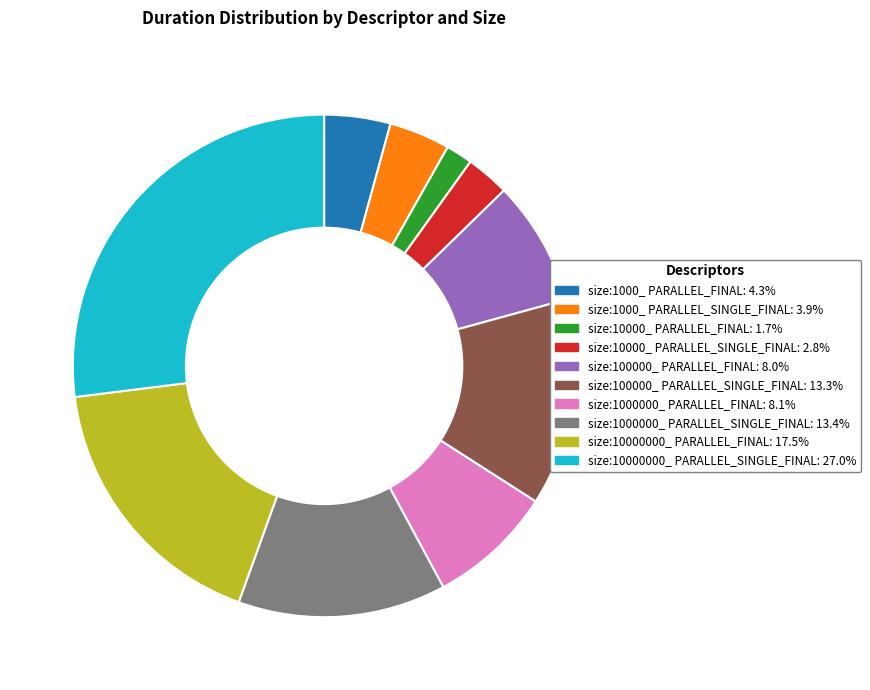

Does size:1000_ PARALLEL_FINAL account for over 50% of the chart?

No